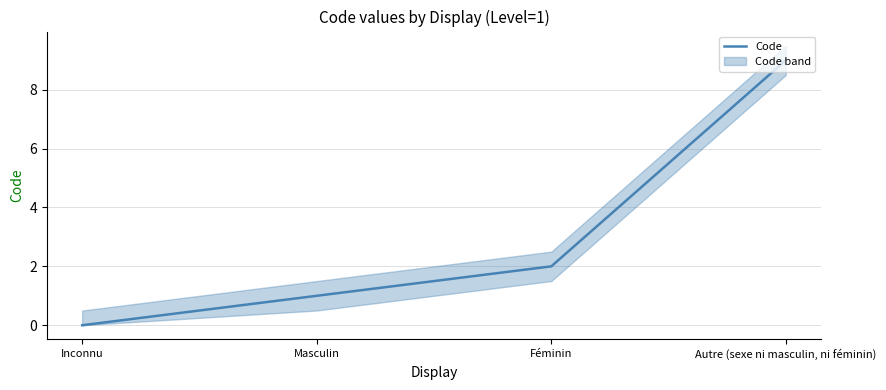

Reading left to right, transcribe all the data shown in this chart.

Inconnu=0	Masculin=1	Féminin=2	Autre (sexe ni masculin, ni féminin)=9